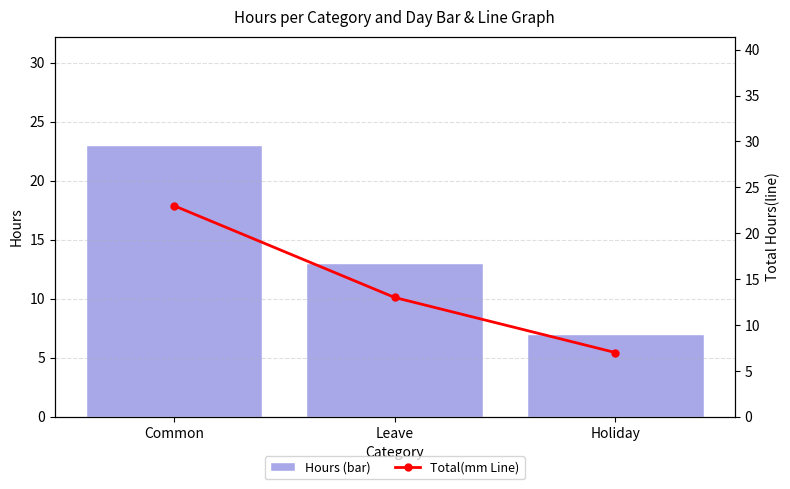

What is the smallest value displayed?

7